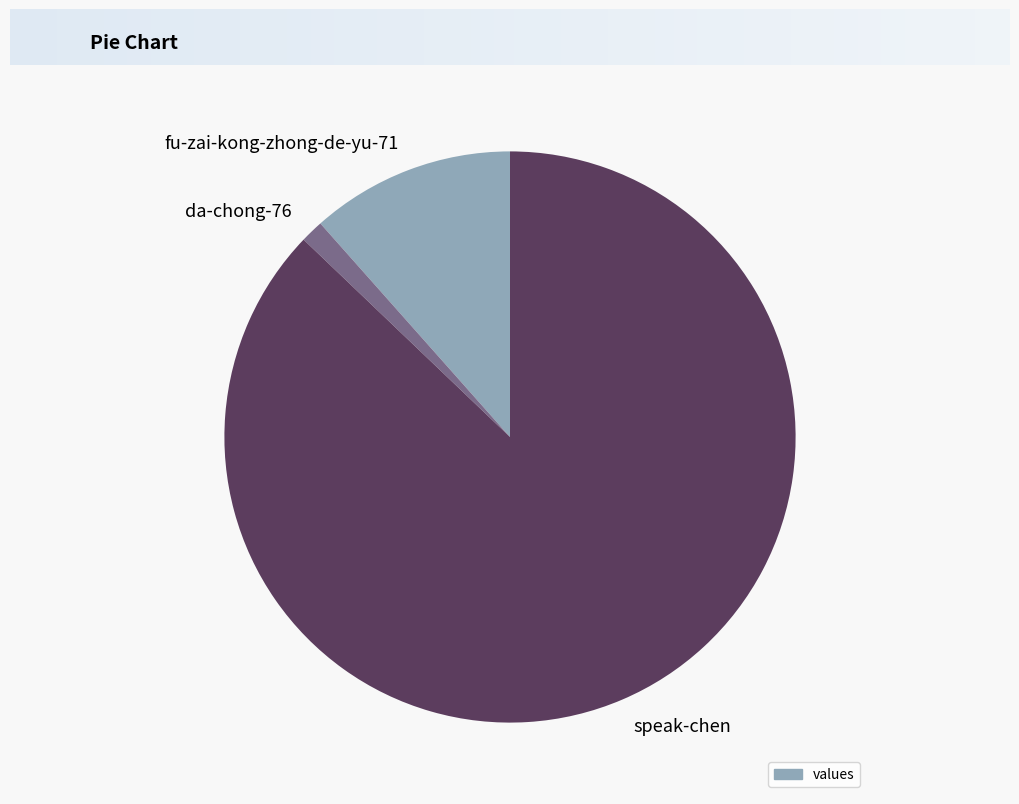

How many slices are in this pie chart?

3